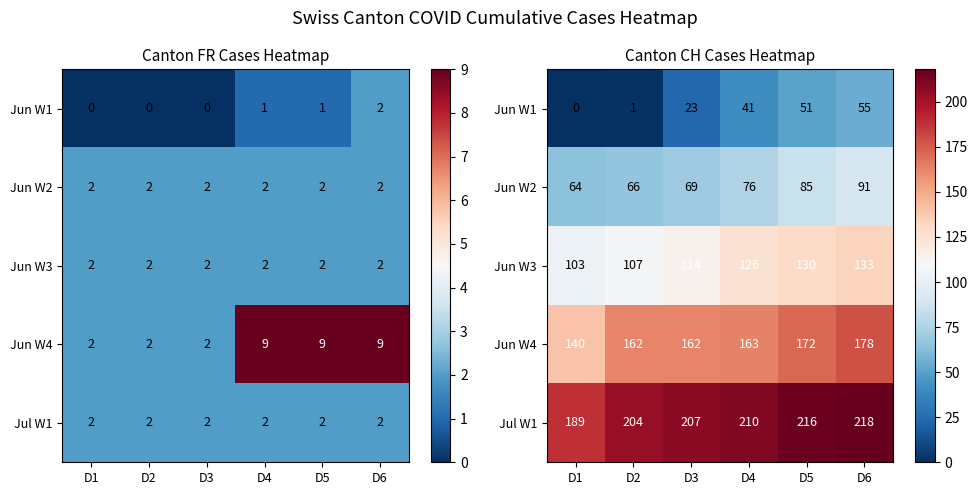

What is the difference between the Jun W1 values at D6 and D3?

32